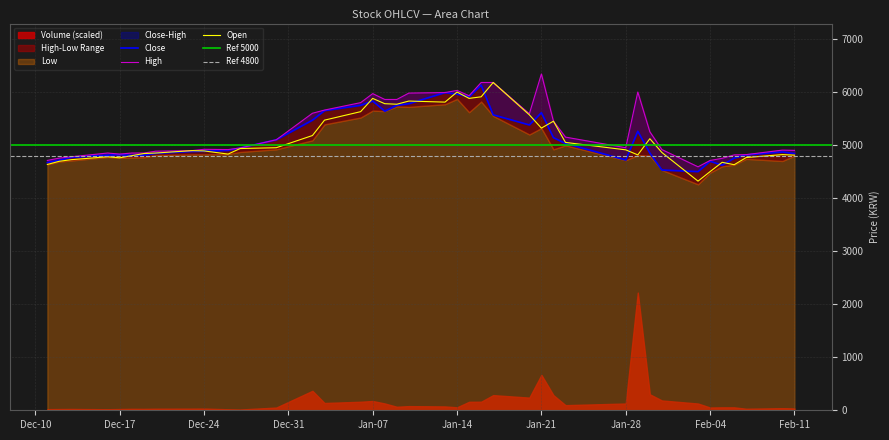

What is the highest value of the Open series?

6180